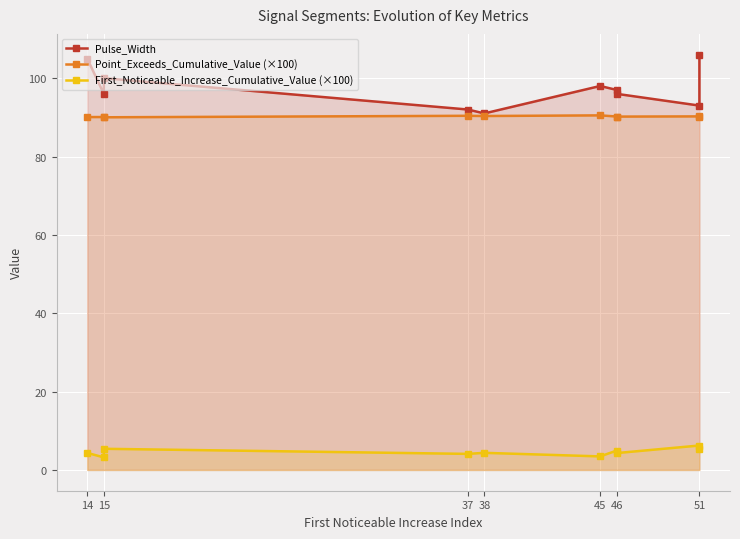

How many interior local peaks does the First_Noticeable_Increase_Cumulative_Value (×100) series have?

4